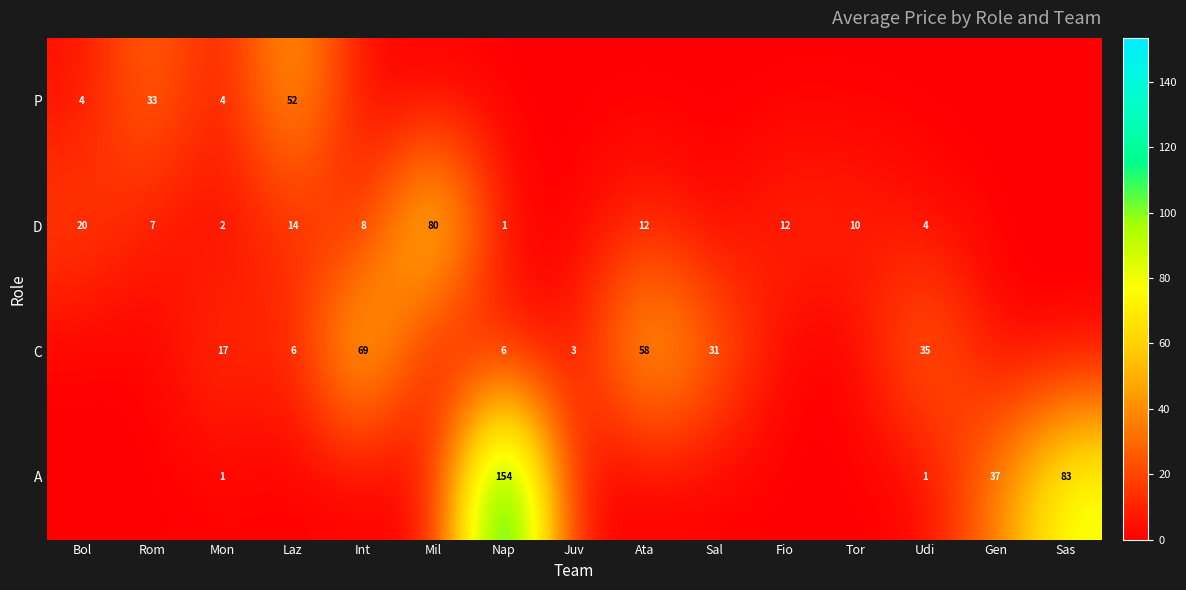

List the labels in order of D value, smallest first.

Juv, Sal, Gen, Sas, Nap, Mon, Udi, Rom, Int, Tor, Ata, Fio, Laz, Bol, Mil